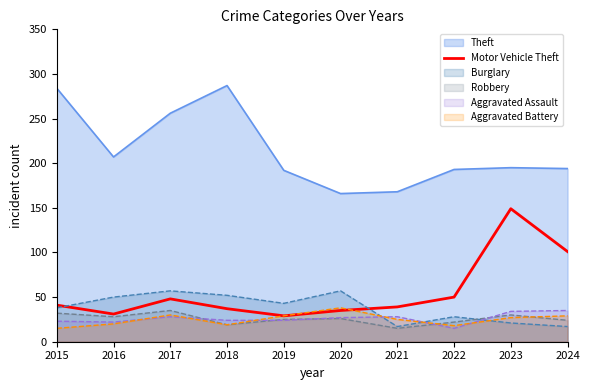

What is the minimum value for Burglary?

17